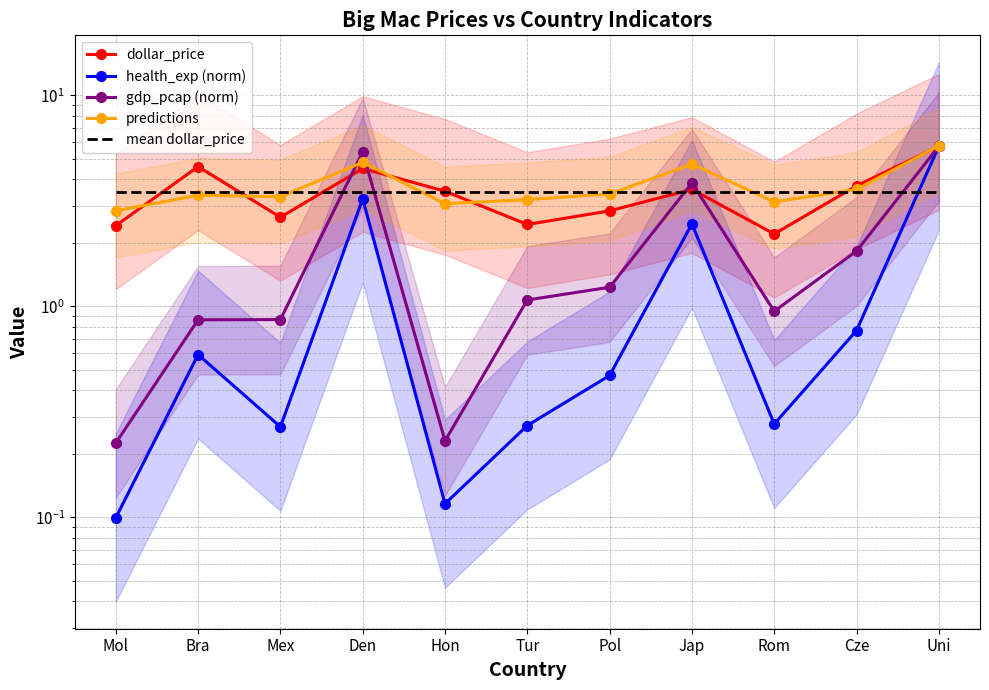

What are all the series names shown in the legend?

dollar_price, health_exp (norm), gdp_pcap (norm), predictions, mean dollar_price